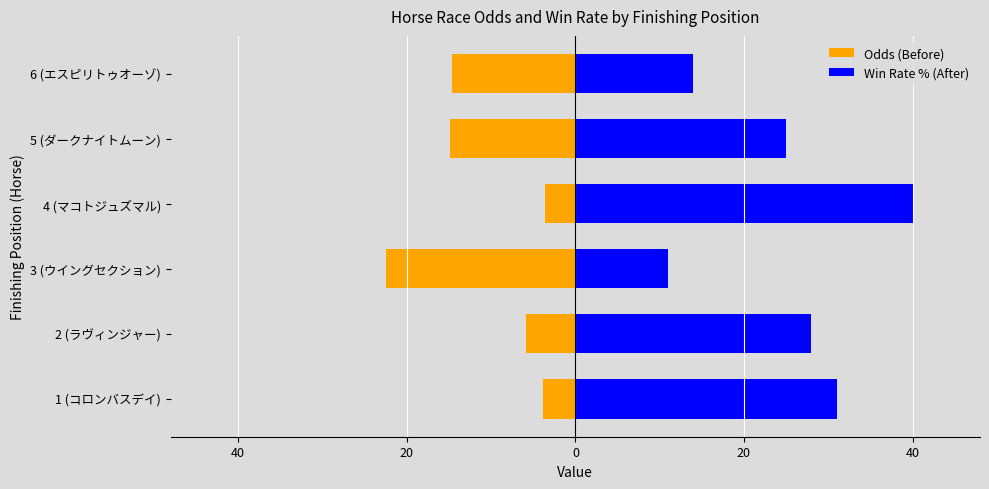

Are the bars grouped side by side (vs. stacked)?

Yes